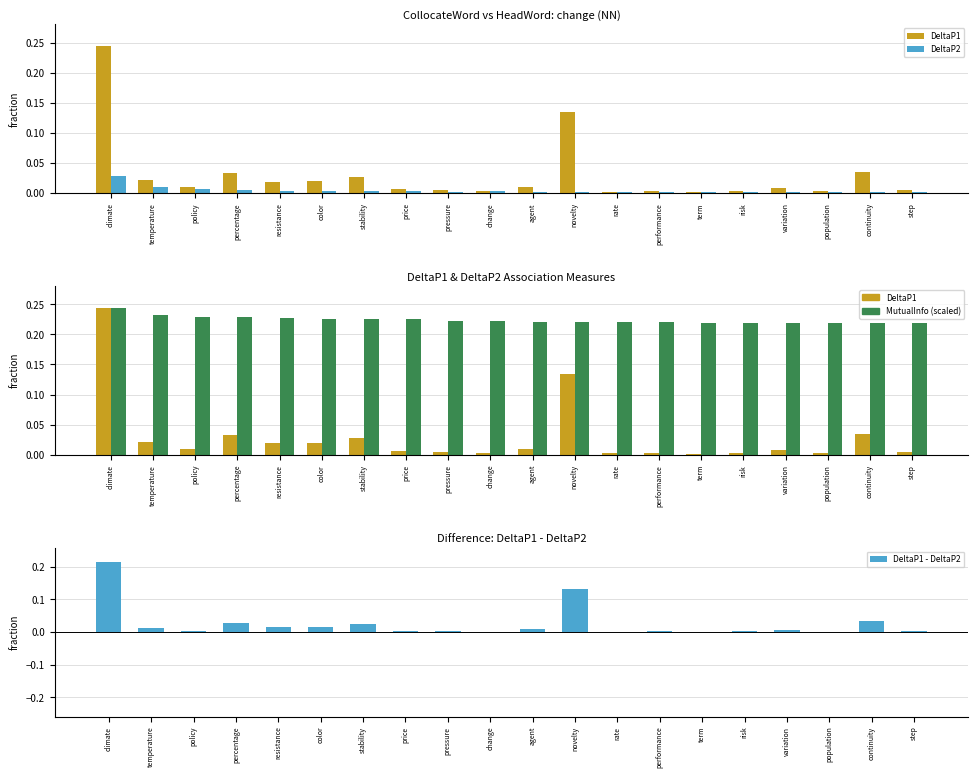

Rank the categories by DeltaP1 - DeltaP2 value from highest to lowest.

climate, novelty, continuity, percentage, stability, color, resistance, temperature, agent, variation, step, pressure, policy, price, risk, performance, population, rate, change, term